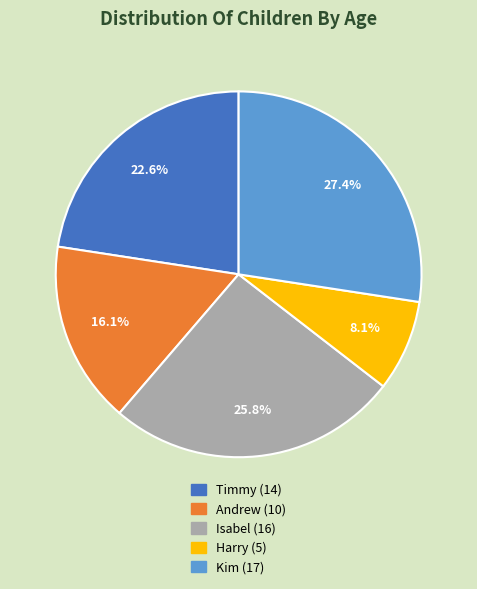

To the nearest percent, what is the difference between the Timmy and Kim slice percentages?

5%